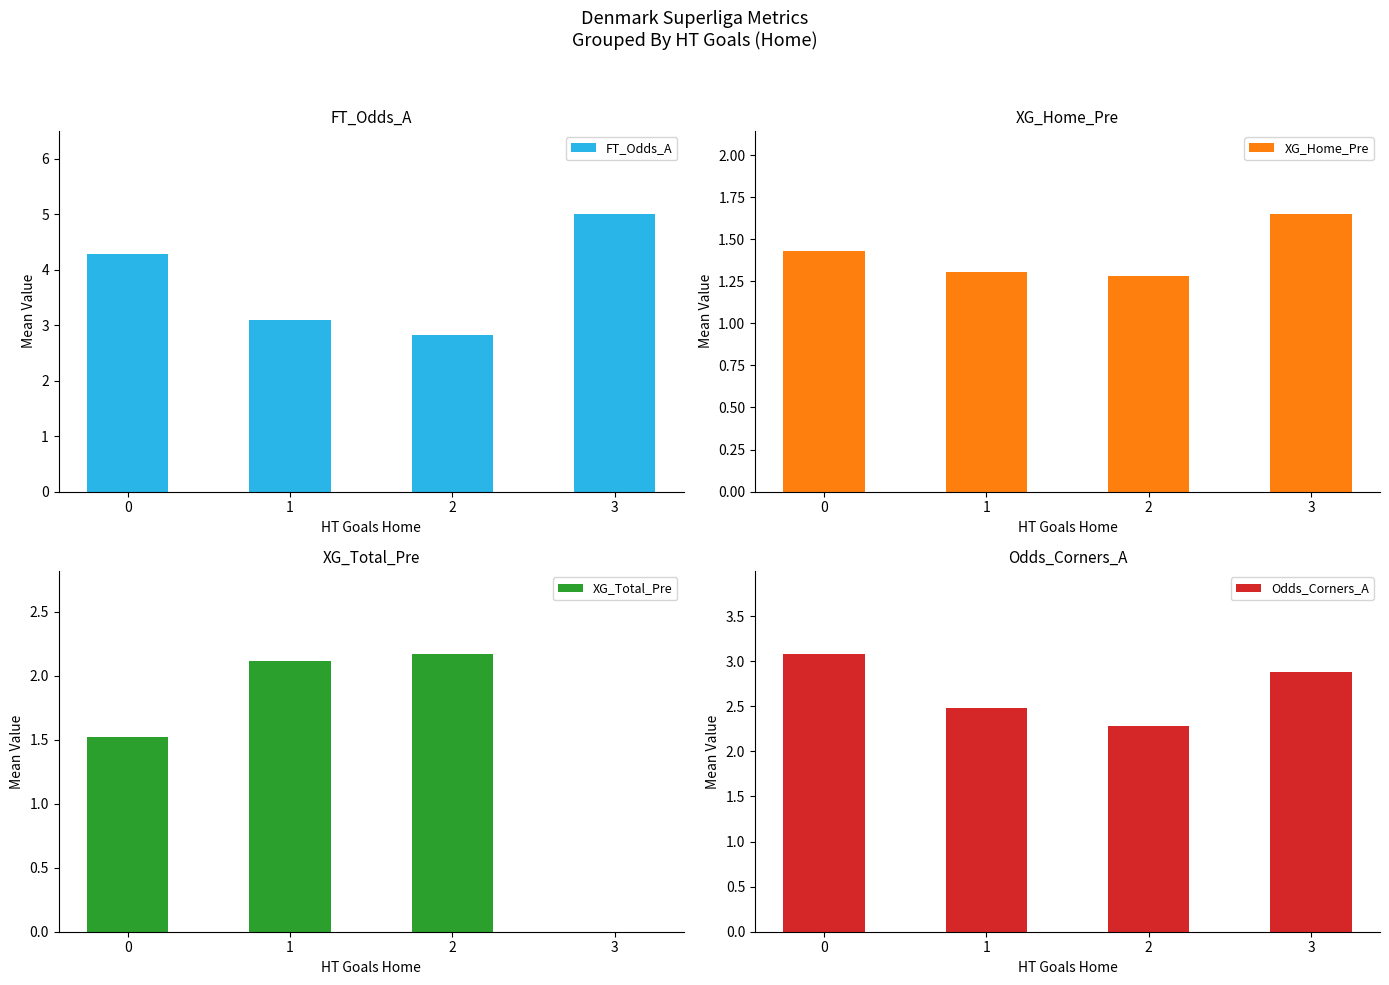

Does the chart contain any negative values?

No